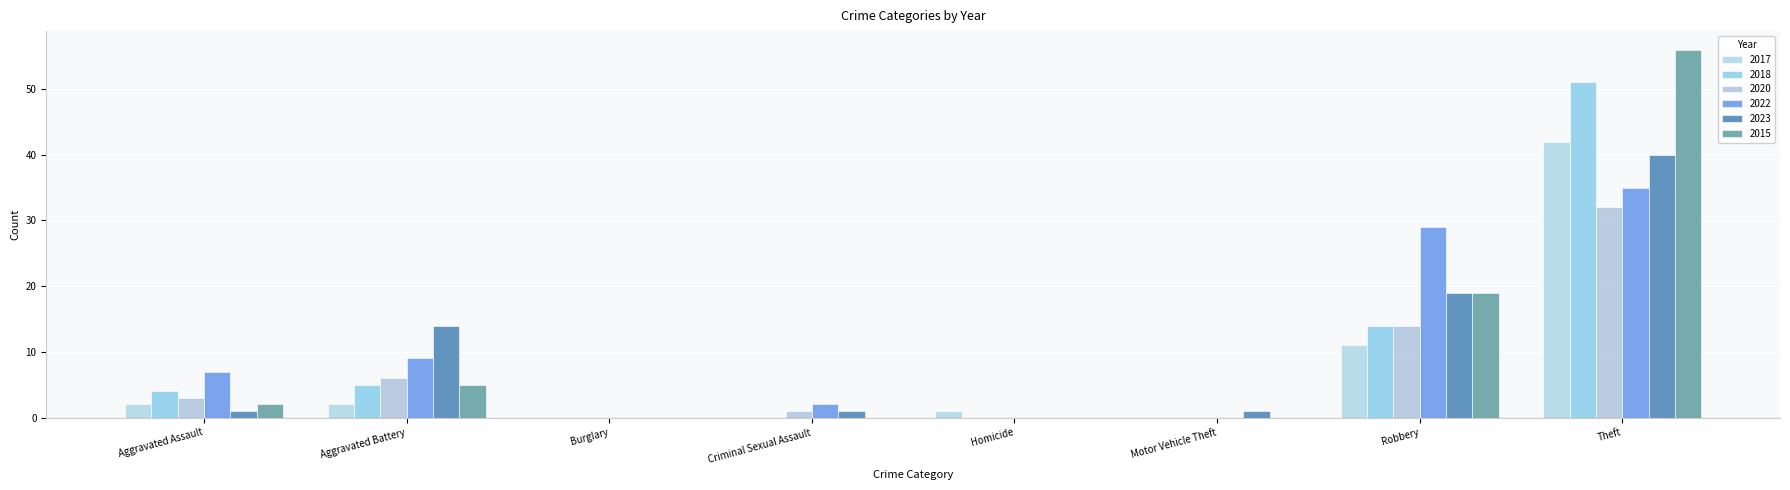

At which category does the chart reach its peak across all series?

Theft